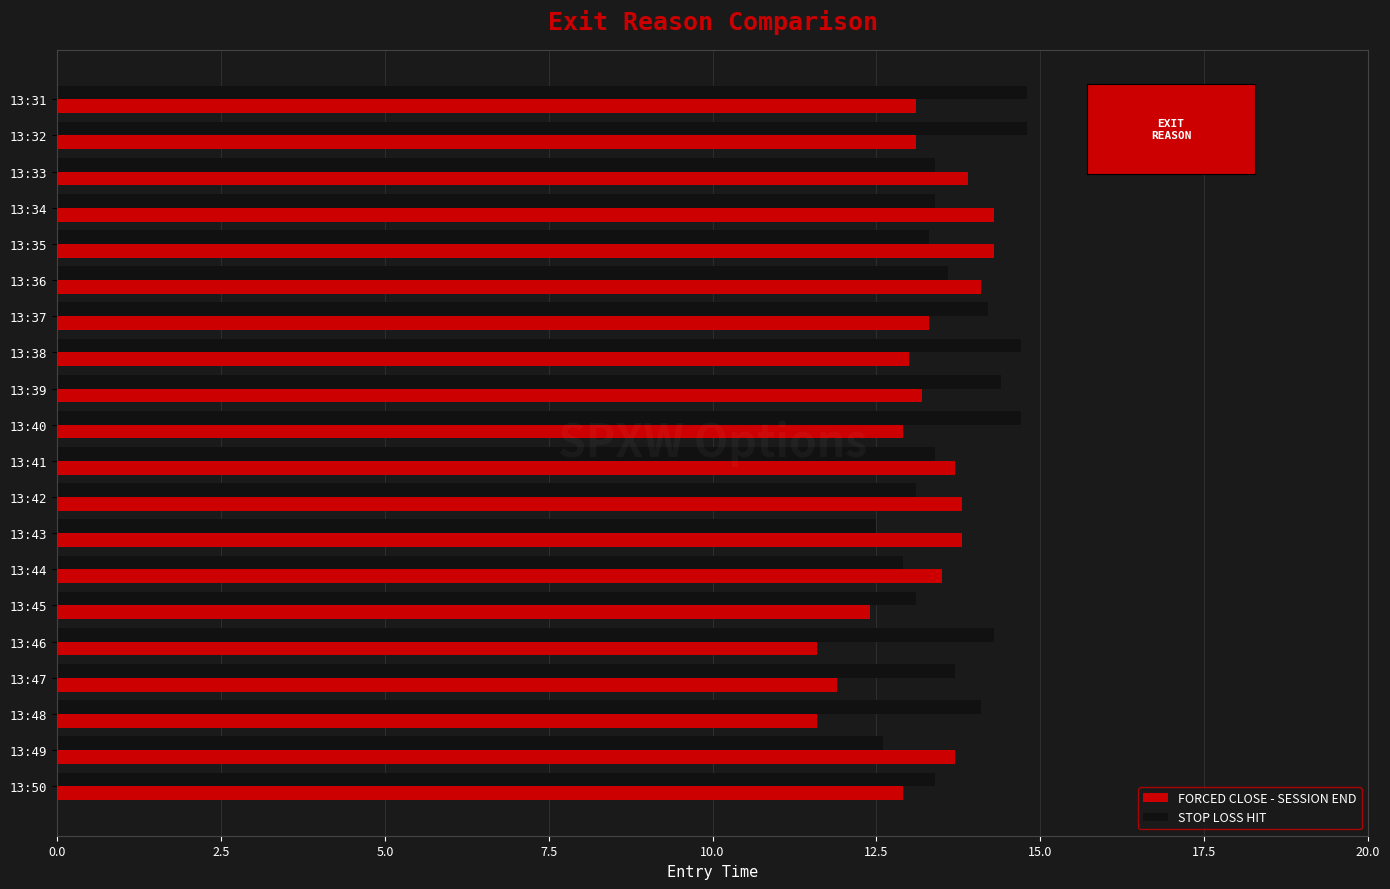

The STOP LOSS HIT series shows 12.6 at 13:49. True or false?

True